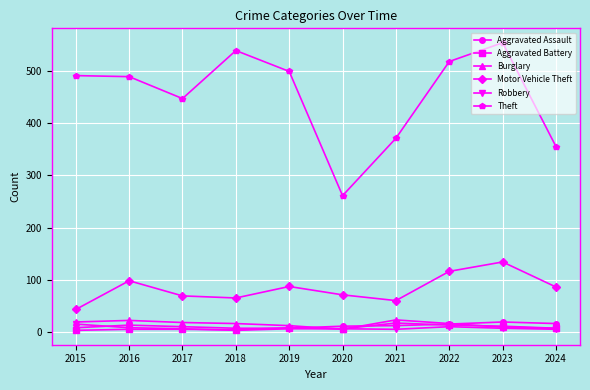

Which series changed the most between 2017 and 2020?

Theft